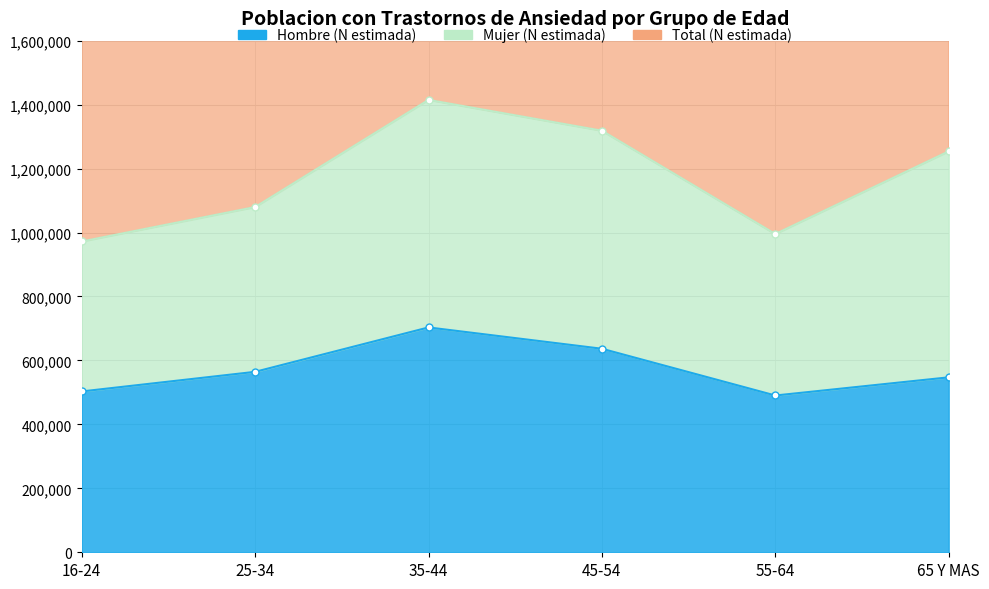

Does the chart have visible grid lines?

Yes